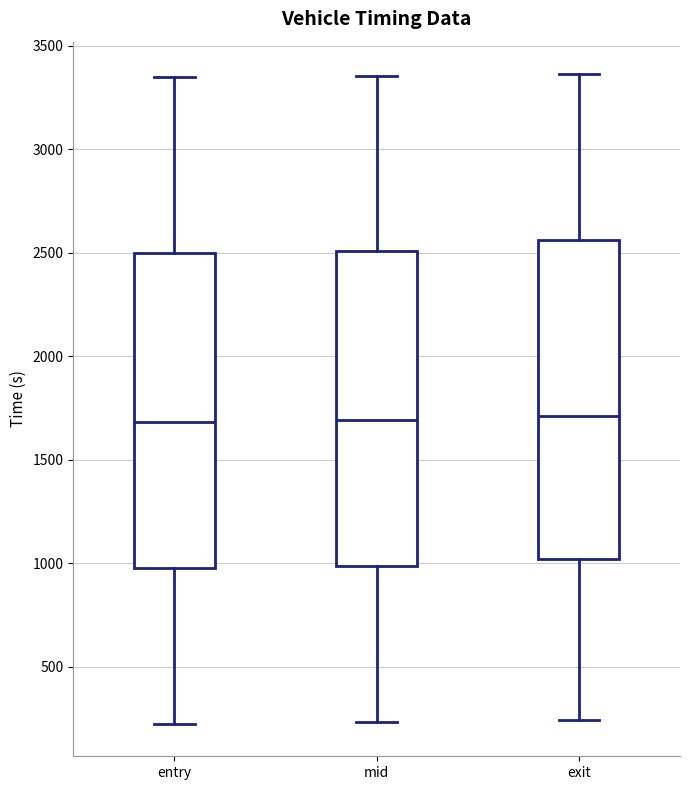

Where does the lower whisker of the box for entry end on the y-axis? The values are not printed on the chart, so give them approximately, as read against the axis.

200